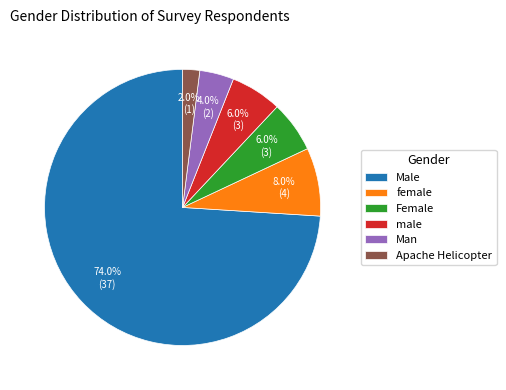

Do Man and Female together represent more than half of the pie?

No